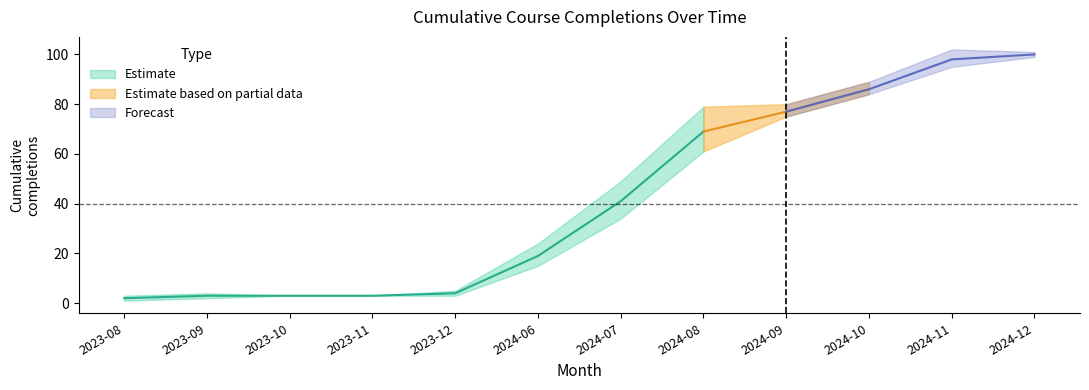

How many lines are shown in the chart?

3